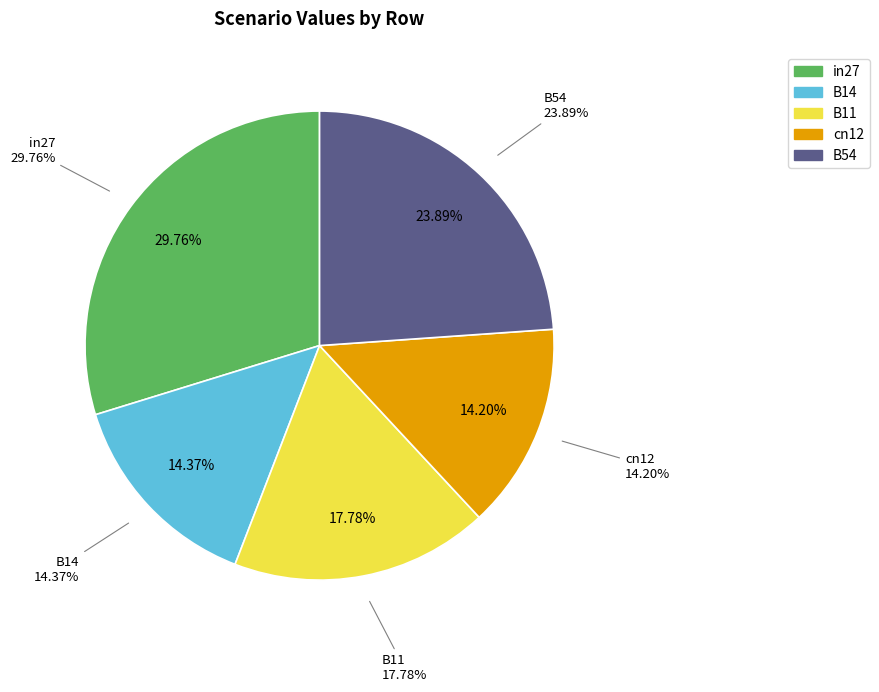

Rank the categories by value from highest to lowest.

in27, B54, B11, B14, cn12